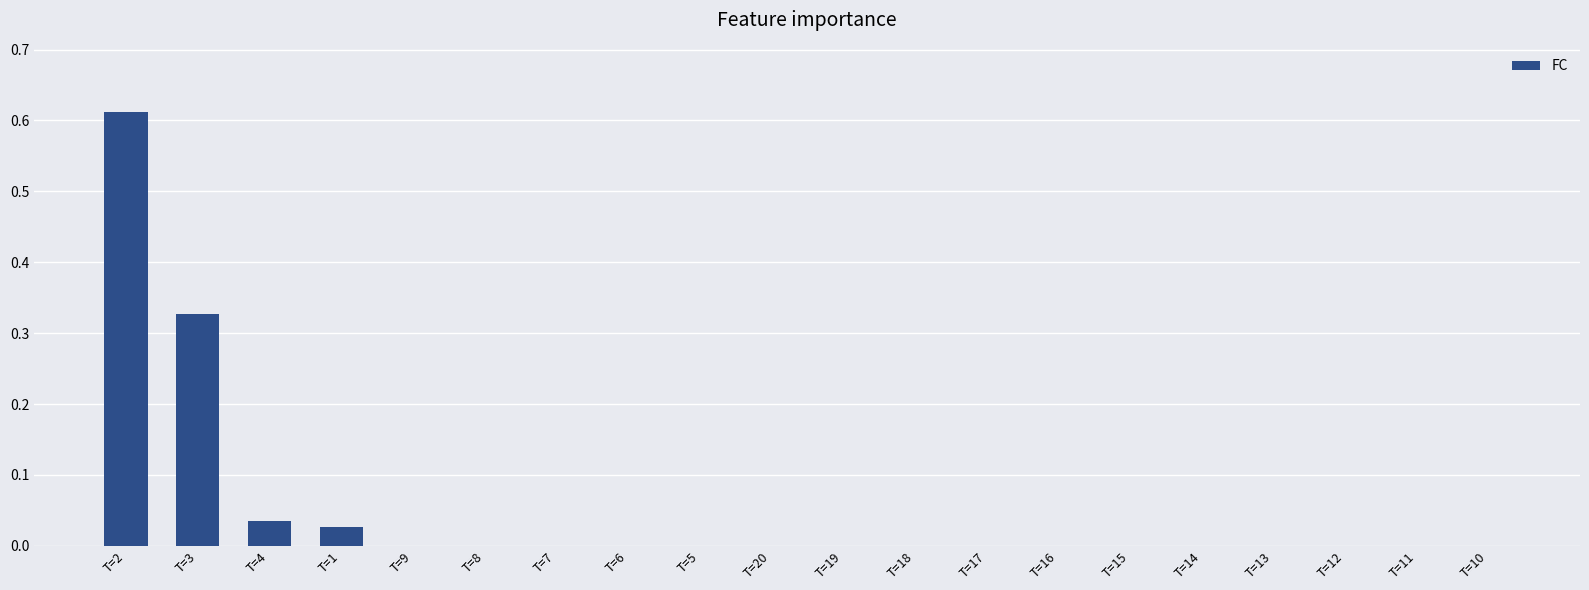

The value at T=13 is 0.0. True or false?

True